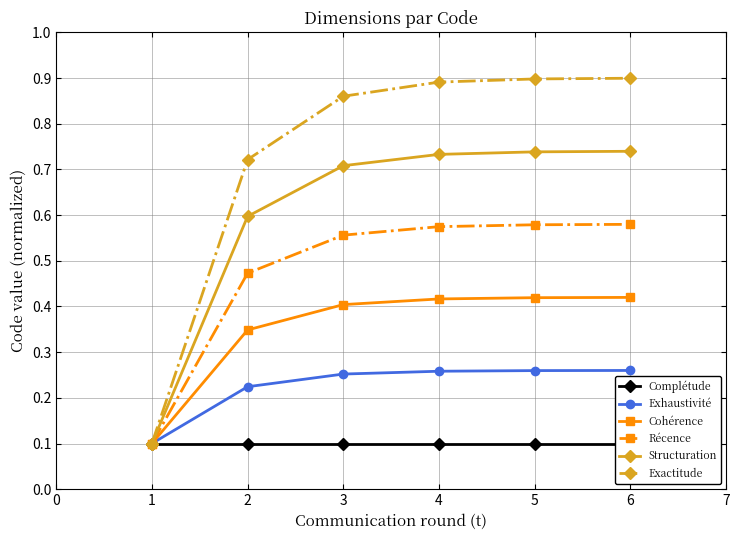

How many lines are shown in the chart?

6